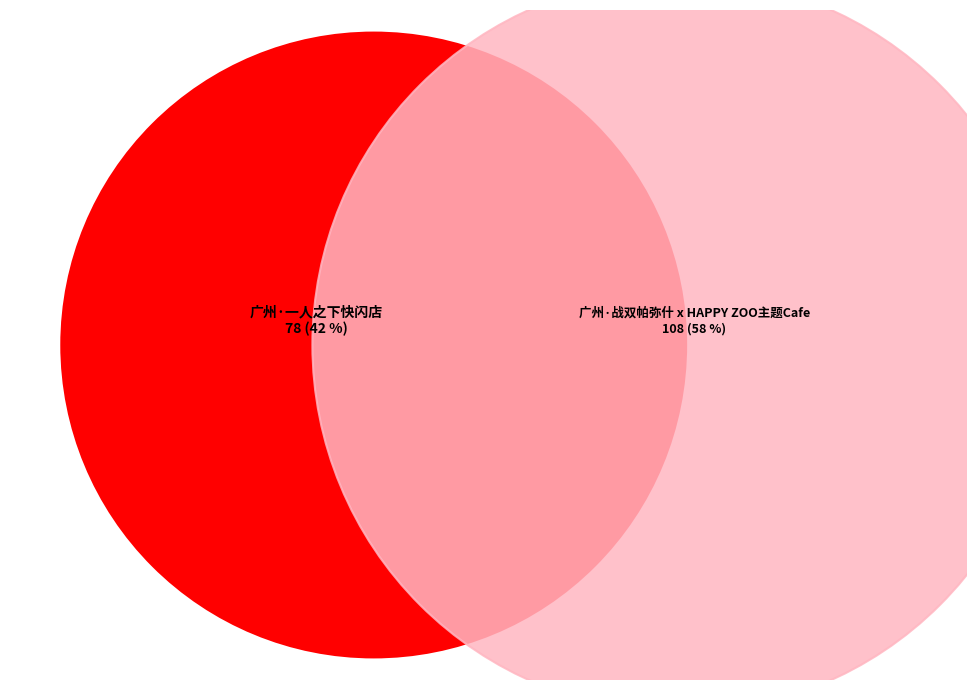

To the nearest percent, what is the average slice percentage?

50%